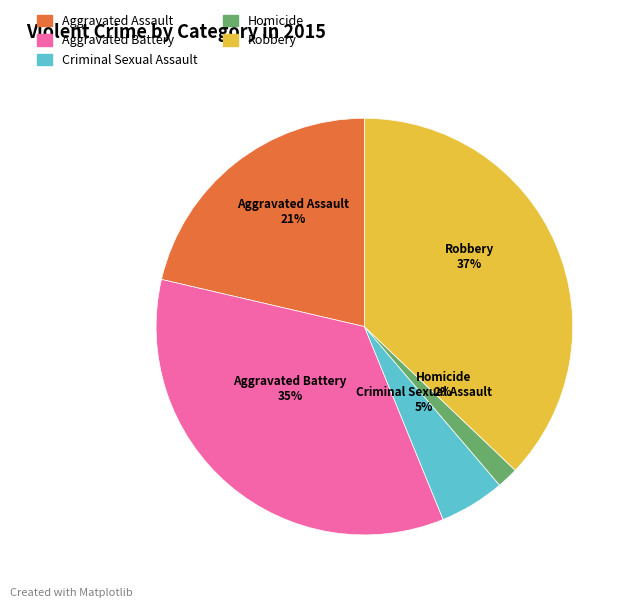

Is it true that Aggravated Battery is 22% of the pie?

False